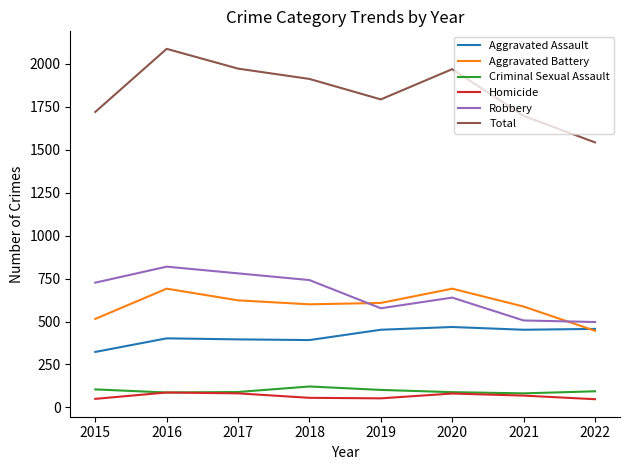

True or false: Homicide and Aggravated Assault cross at least once.

False